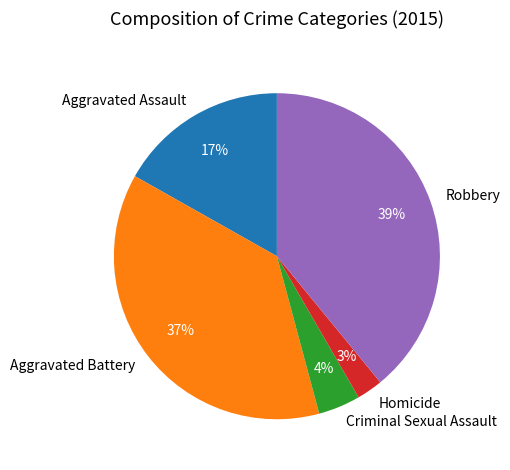

Does any single category account for the majority?

No